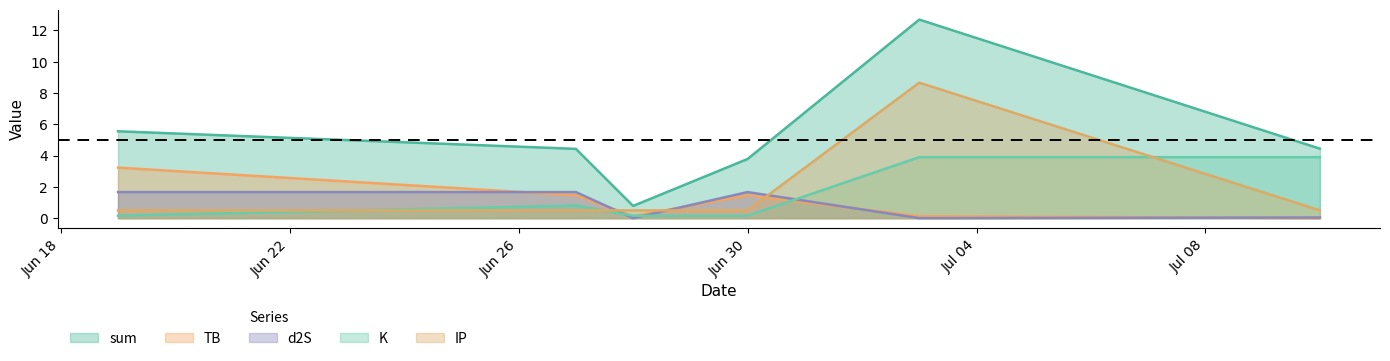

At which category does IP reach its first local peak?

2024-07-03